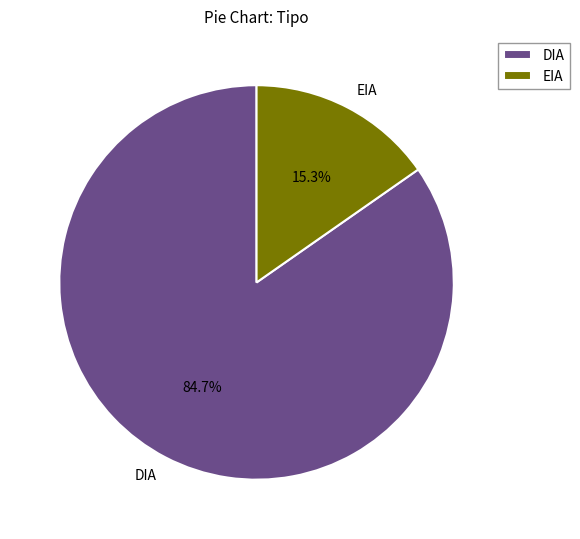

The DIA slice represents 85% of the pie. True or false?

True